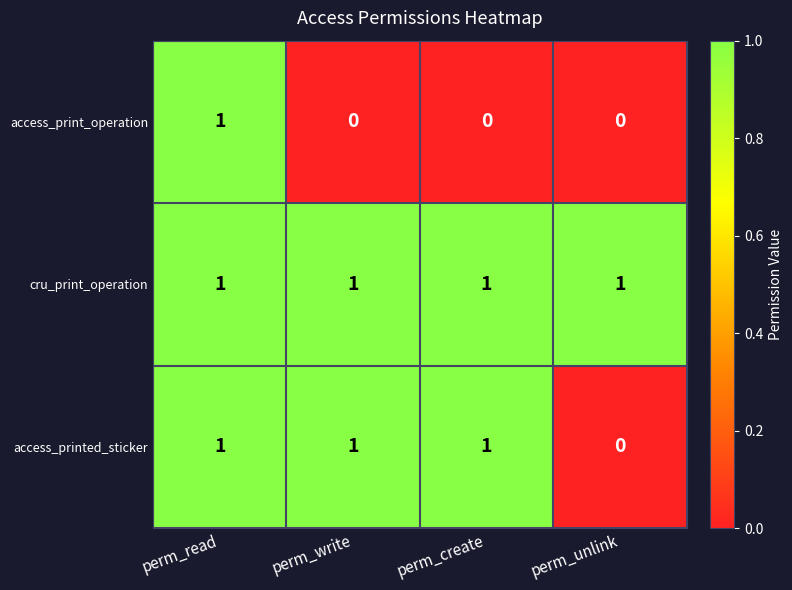

Between perm_read and perm_create, which series saw the biggest shift?

access_print_operation